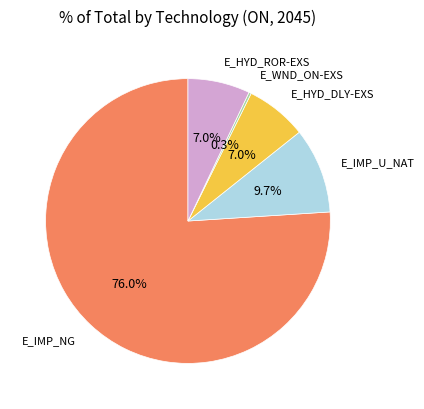

Does any single category account for the majority?

Yes